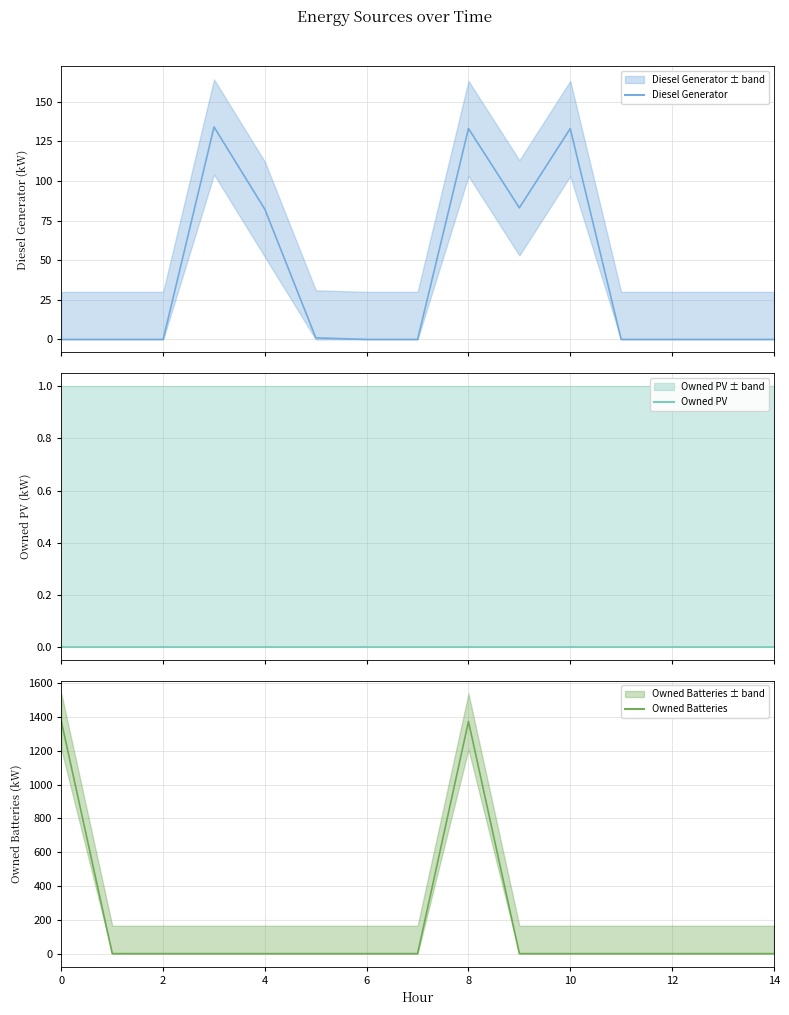

At which category does Owned Batteries reach its first local peak?

8